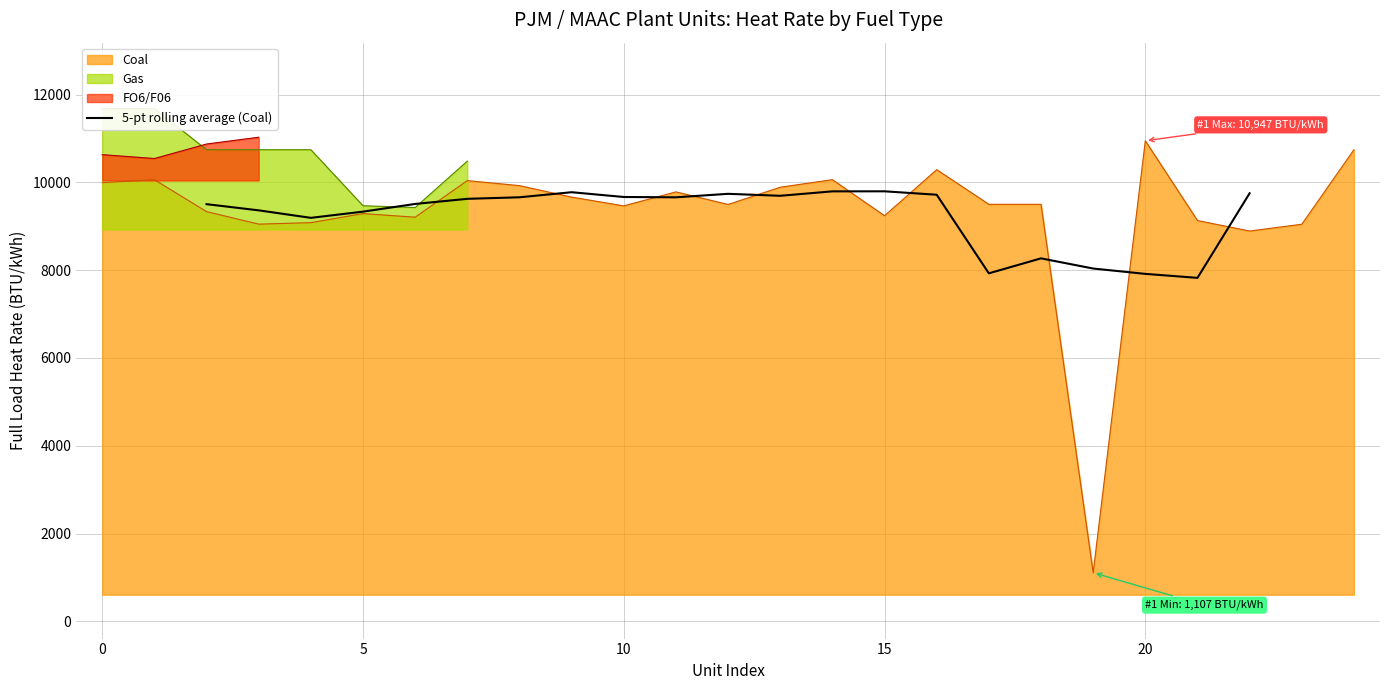

The value of 5-pt rolling average (Coal) at 5 is 9332.8. True or false?

True